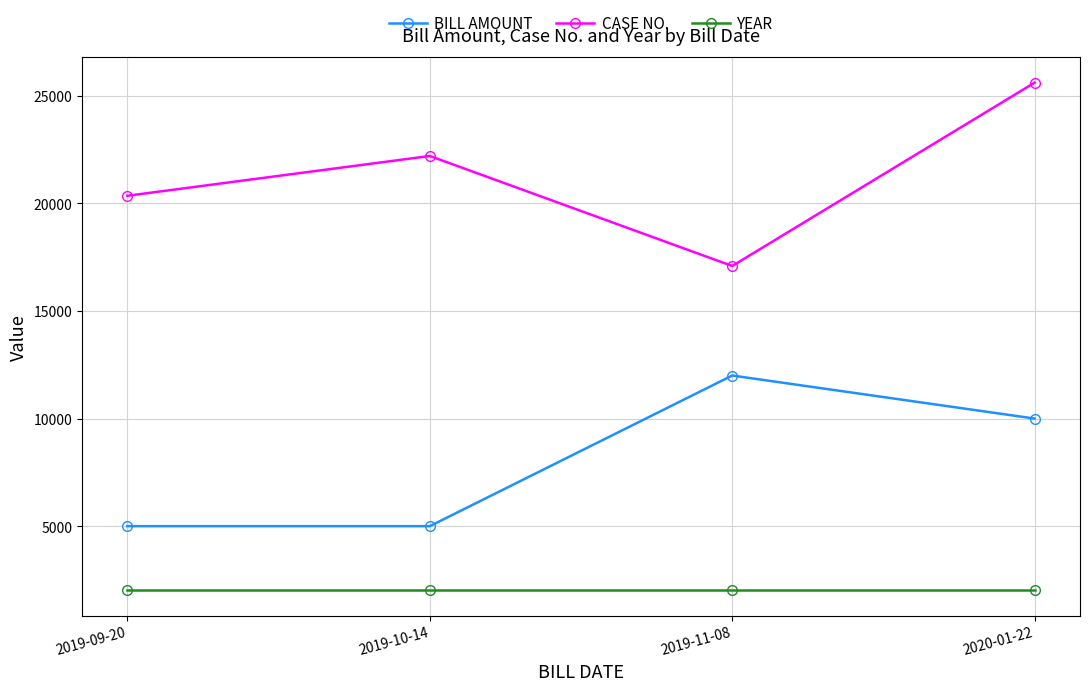

What is the average value of the YEAR series?

2019